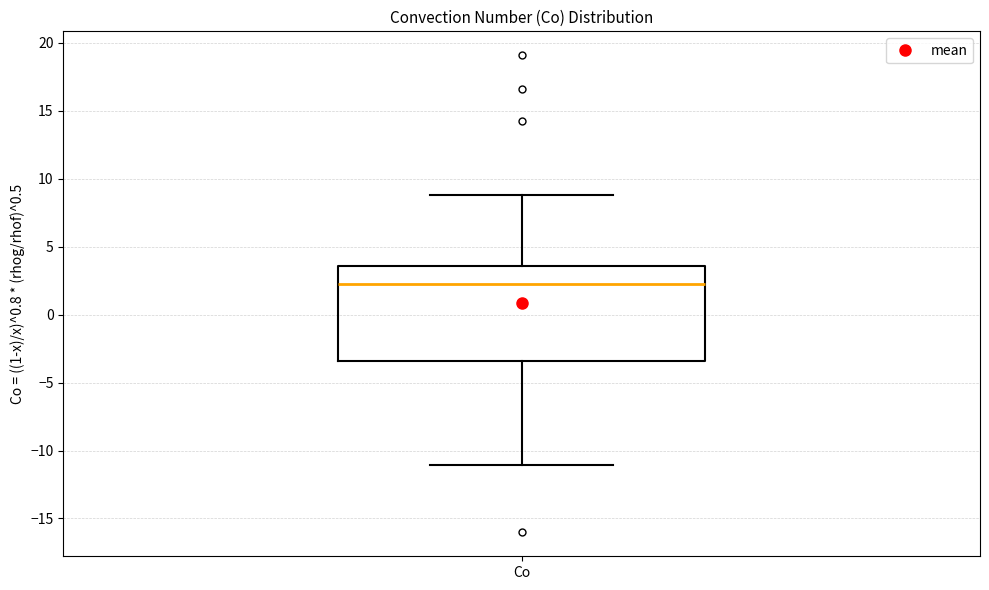

Transcribe this box plot: give where the median line is, the range the box spans, and where the two whiskers end, as read against the y-axis. The values are not printed on the chart, so give them approximately, as read against the axis.

median 2.5, box -3.5 to 3.5, whiskers -11.0 to 9.0